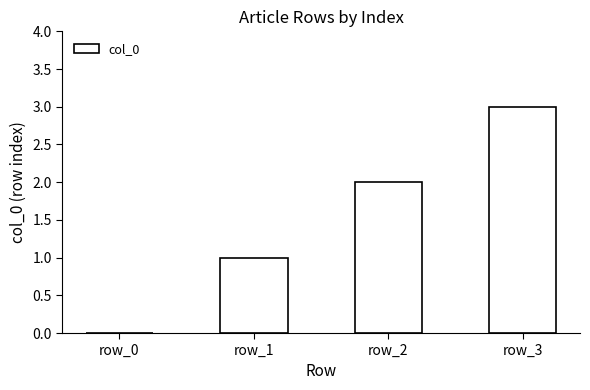

The chart shows a value of 2 at row_0. True or false?

False